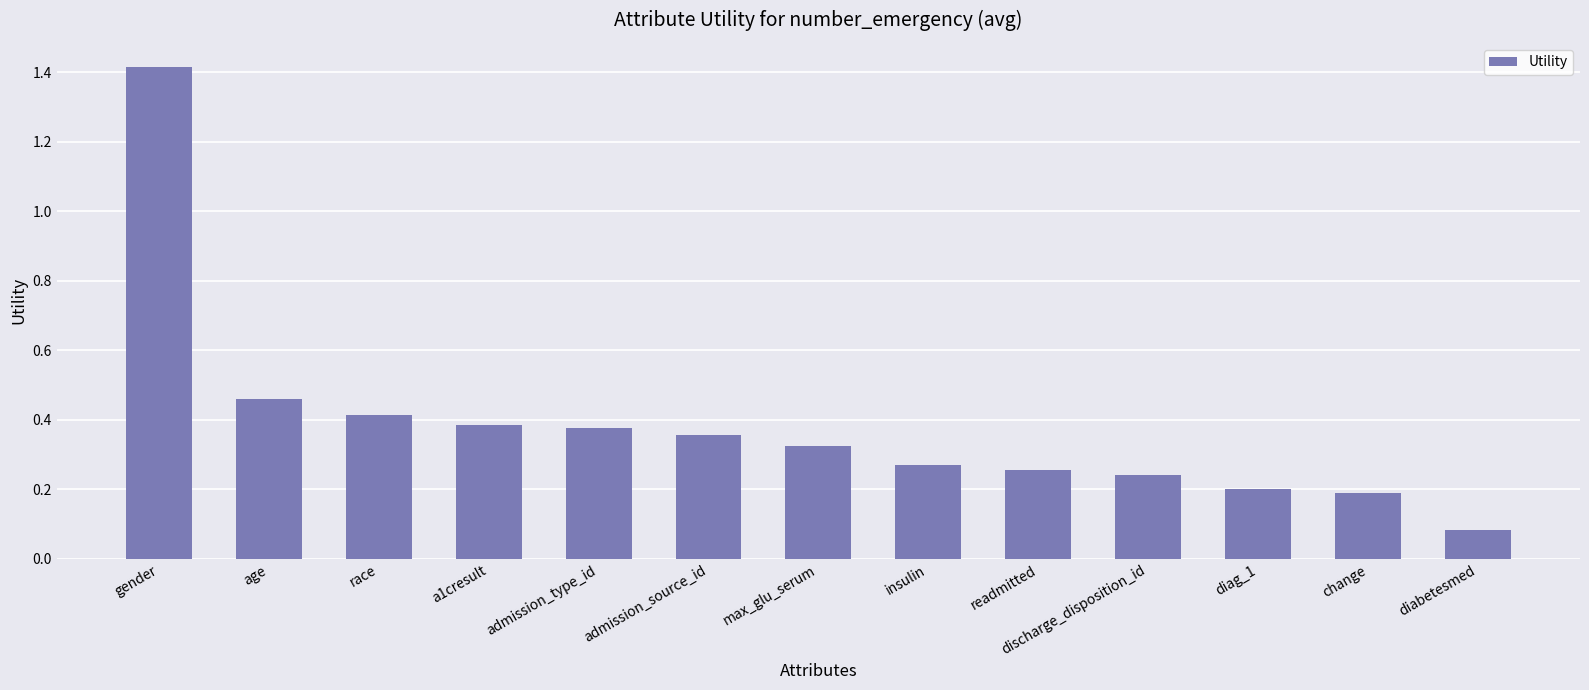

What is the label of the 12th bar from the right?

age